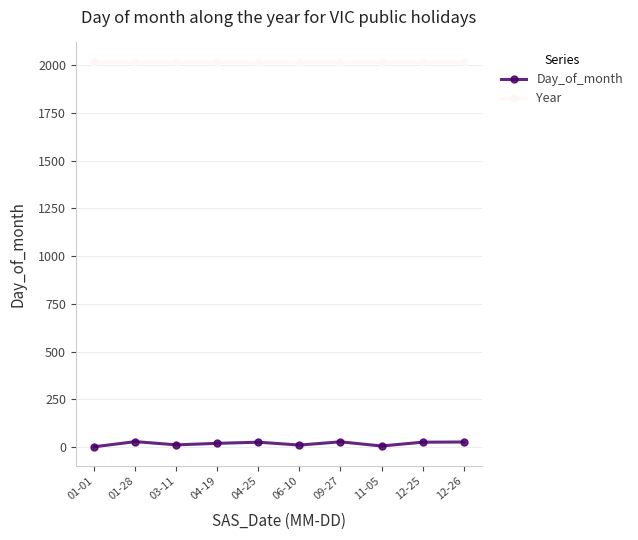

Rank the series at 04-25 from lowest to highest value.

Day_of_month, Year